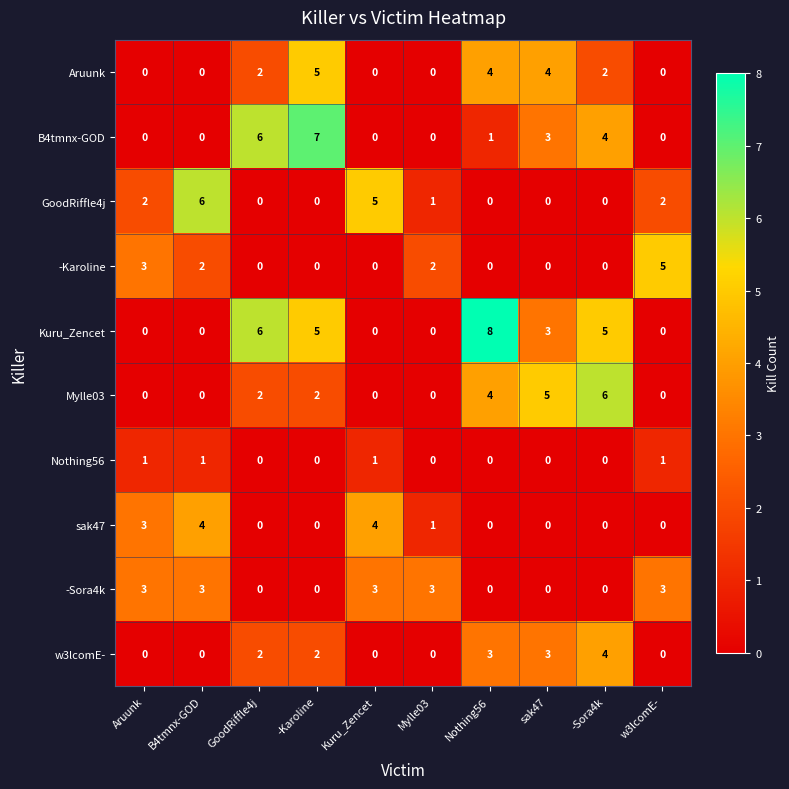

Which category has the highest value across all series?

Nothing56